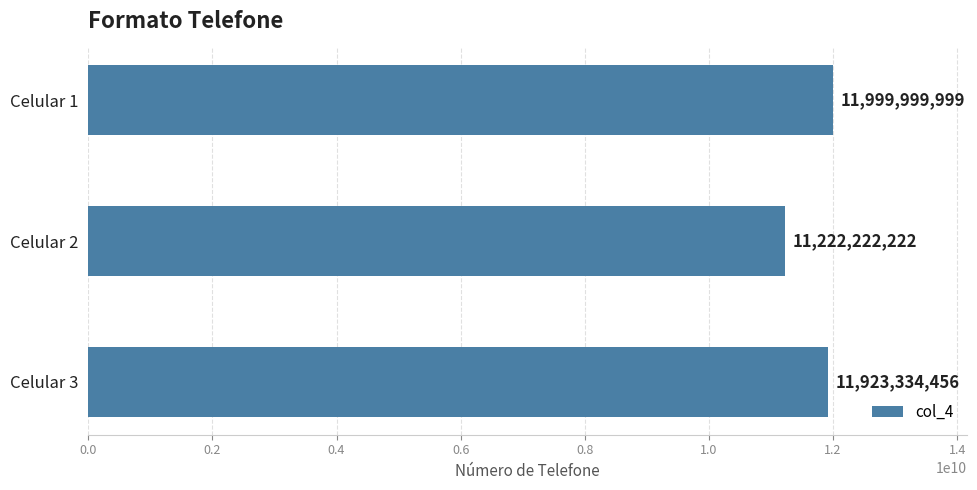

The value at Celular 1 is 11999999999. True or false?

True